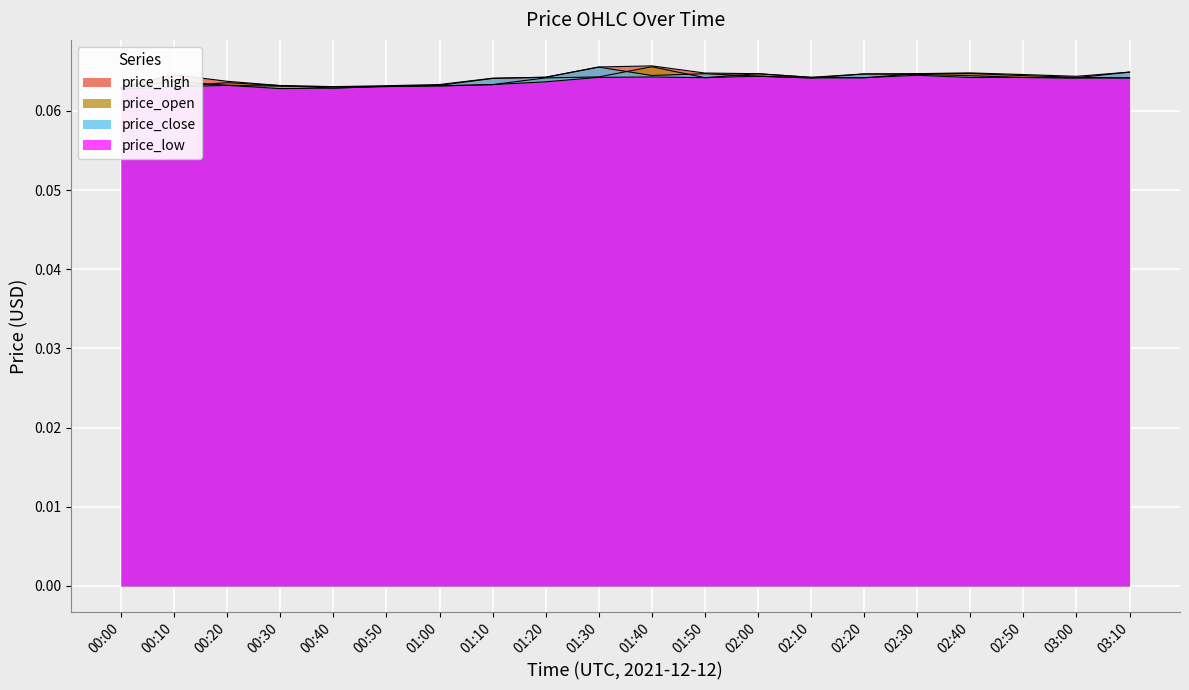

Which series changed the most between 00:50 and 03:10?

price_close